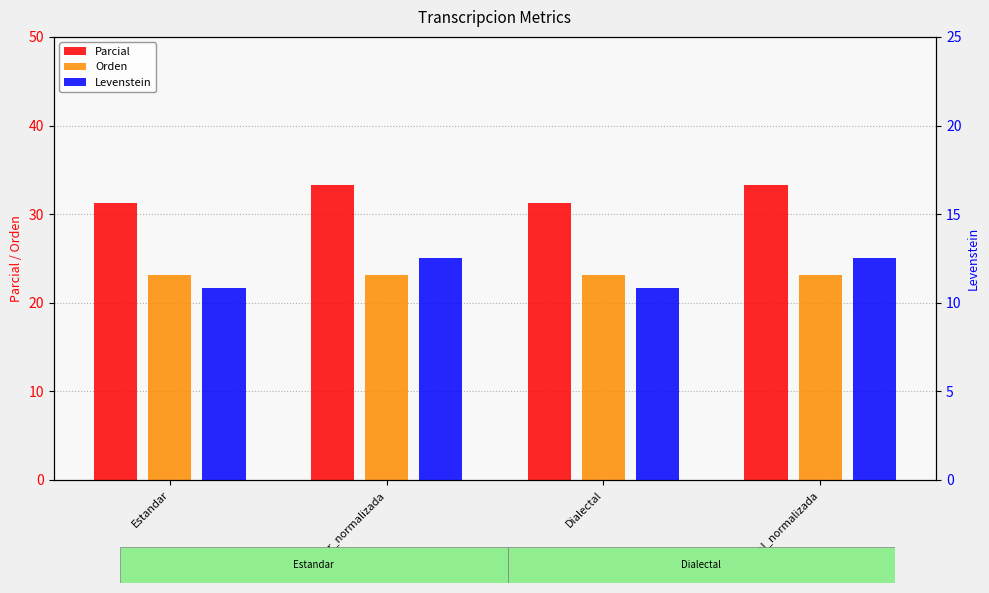

How many groups of bars are there?

4